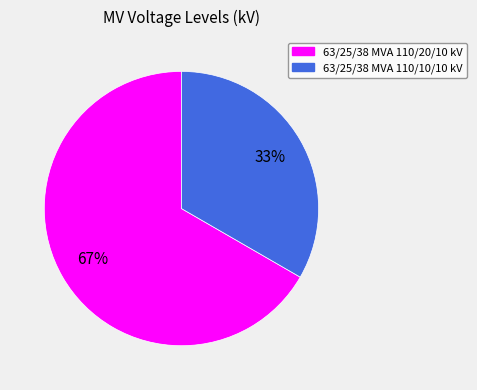

What is the smallest slice in the pie chart?

63/25/38 MVA 110/10/10 kV